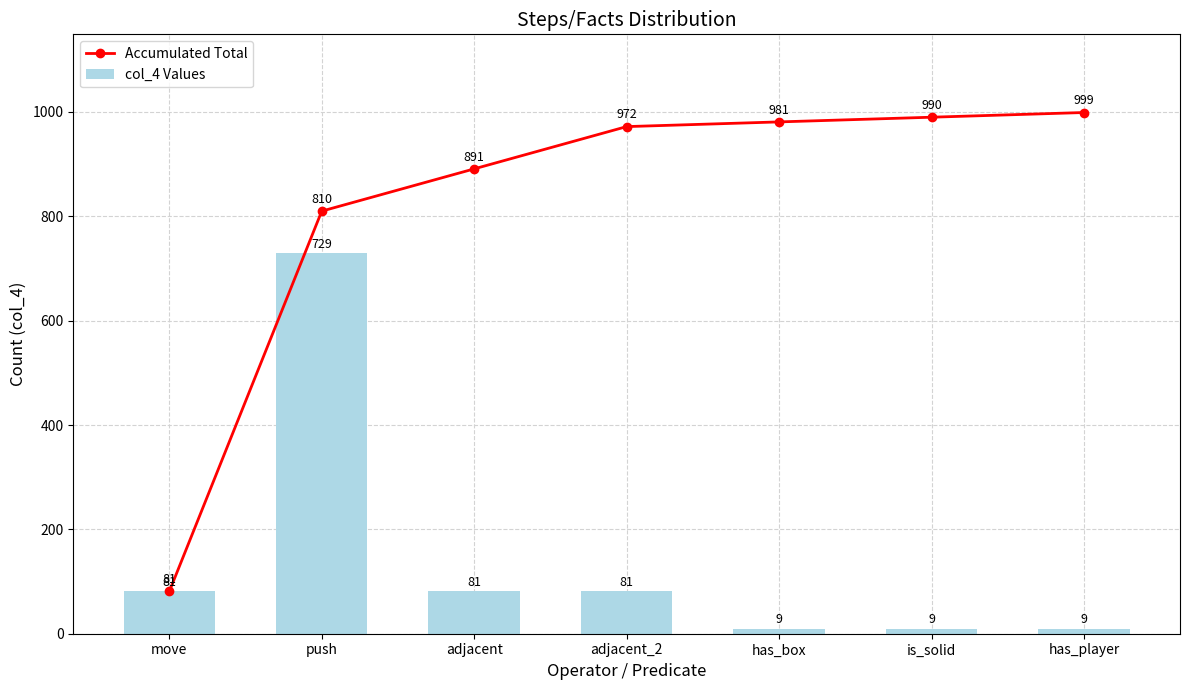

What is the difference between the col_4 Values values at is_solid and push?

720